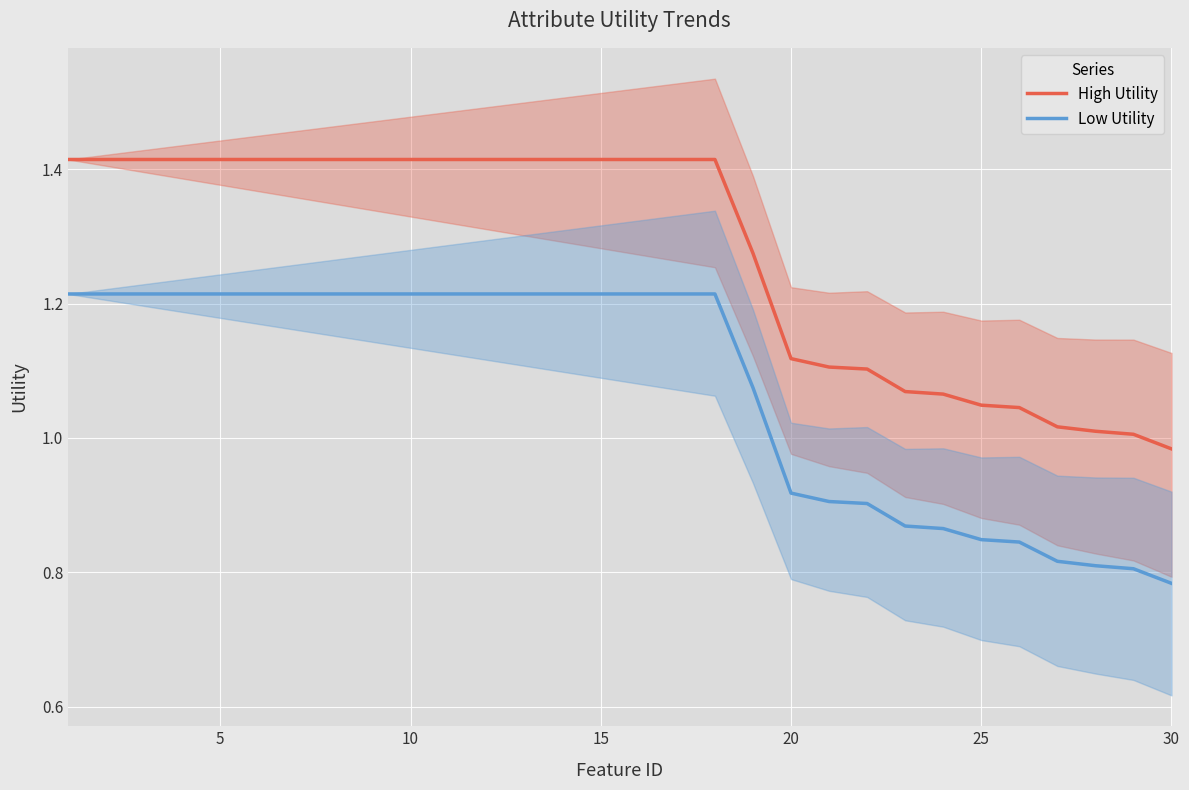

At which label is Low Utility closest to 0?

30